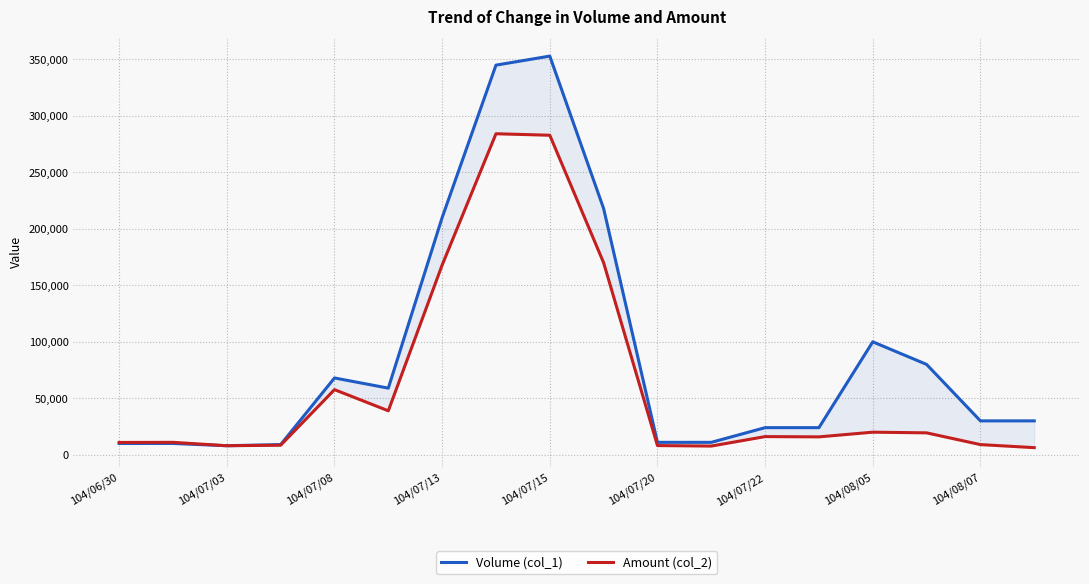

In Volume (col_1), how many points are higher than both neighbors (excluding endpoints)?

3